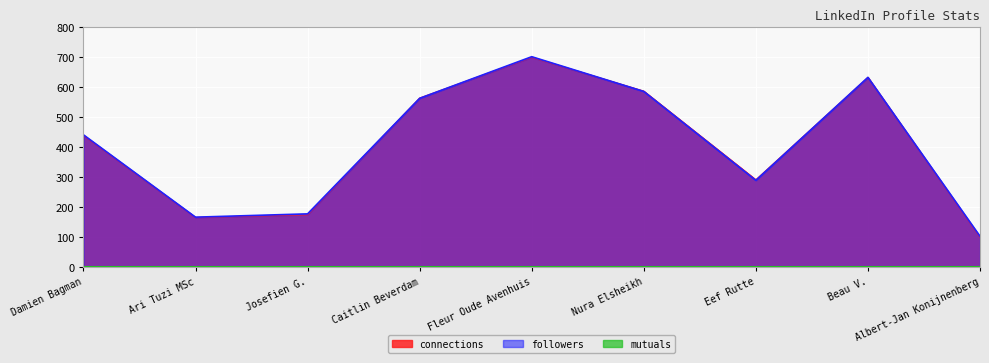

What is the difference between the maximum and second lowest values in the followers series?

536